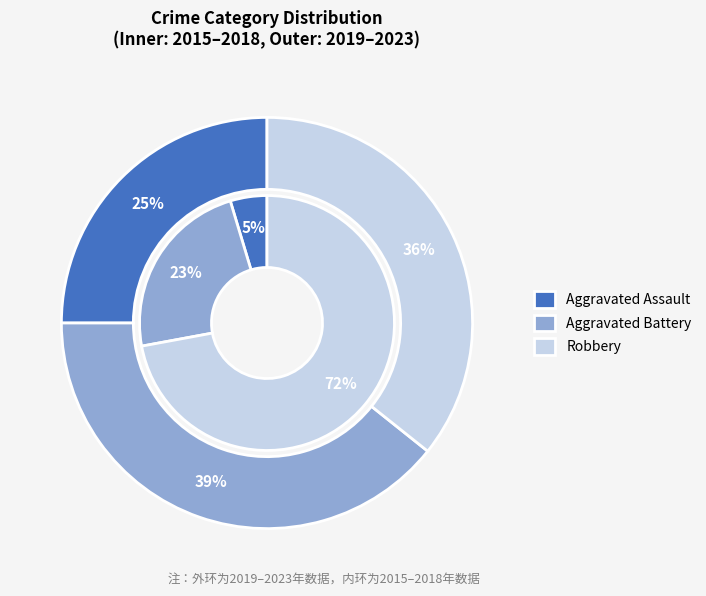

Does 2015 represent more than half of the total?

No